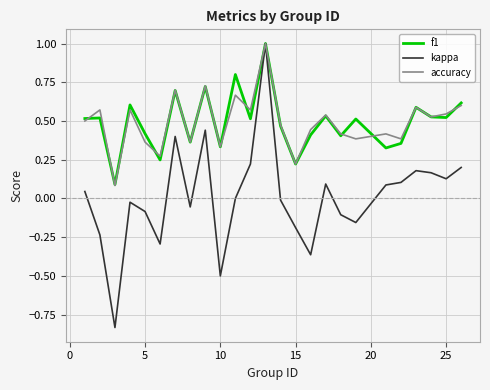

How many lines are shown in the chart?

3